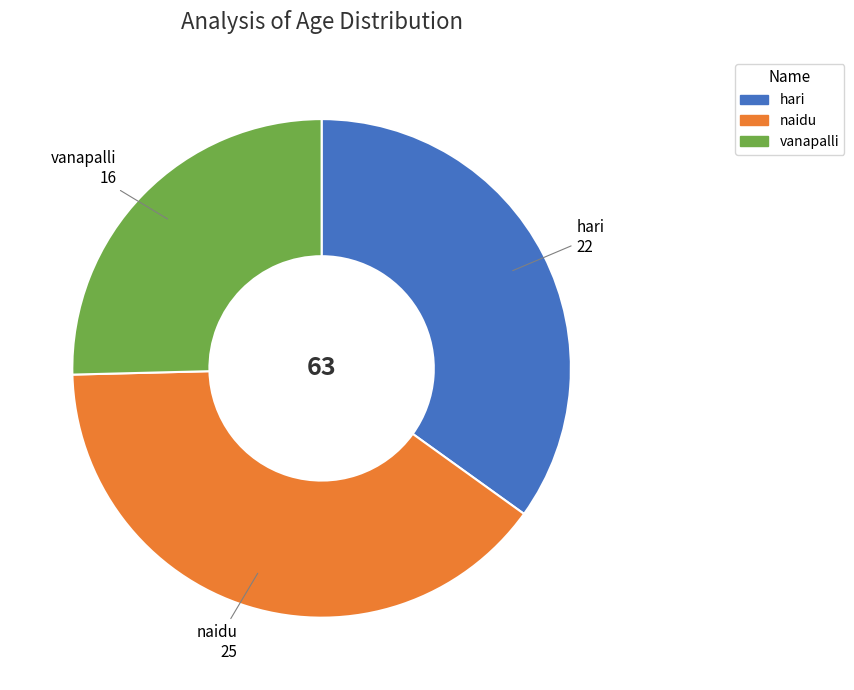

Between hari and vanapalli, which is larger?

hari